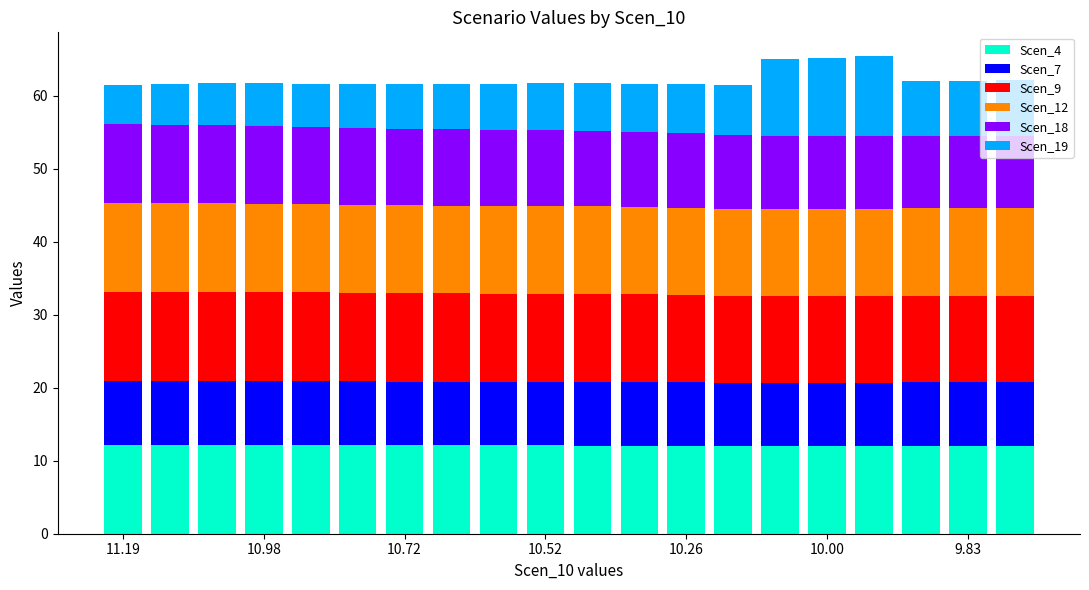

What is the highest value of the Scen_4 series?

12.2